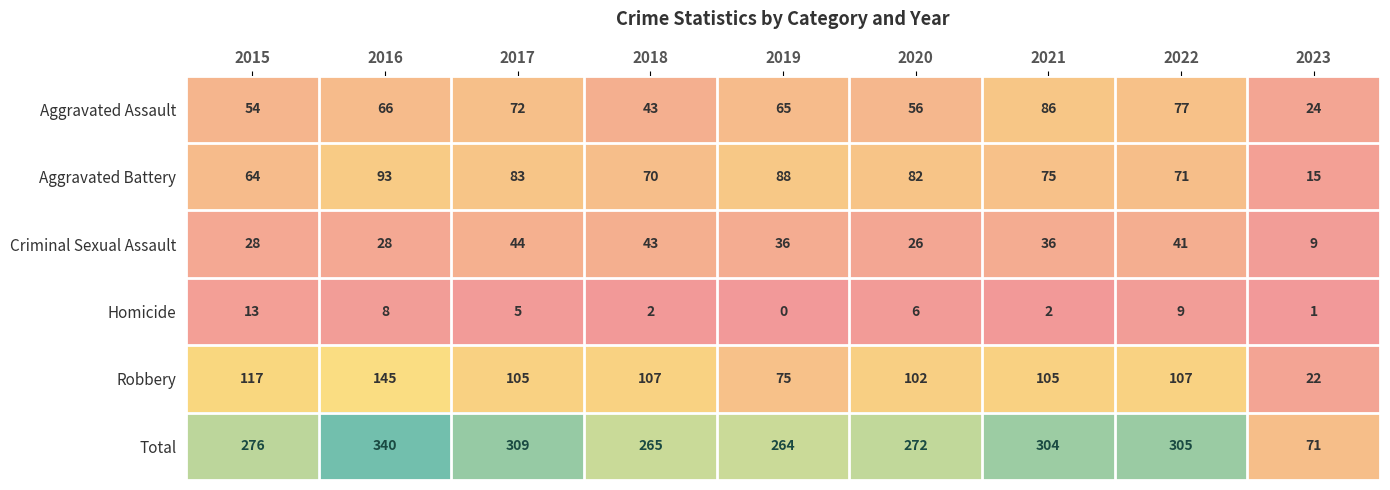

How many data points in Homicide are less than 5?

4